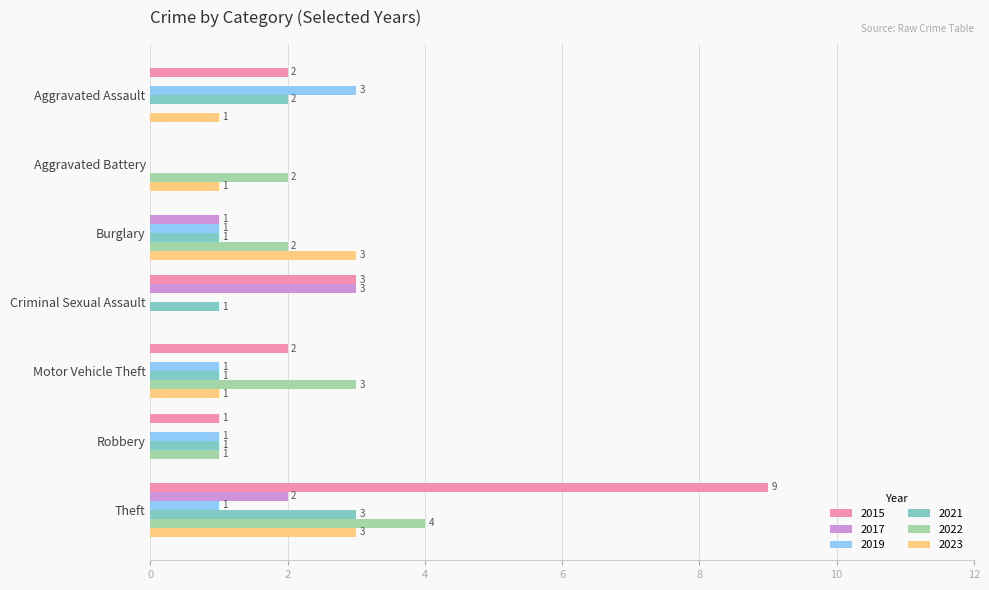

Which series changed the most between Robbery and Theft?

2015